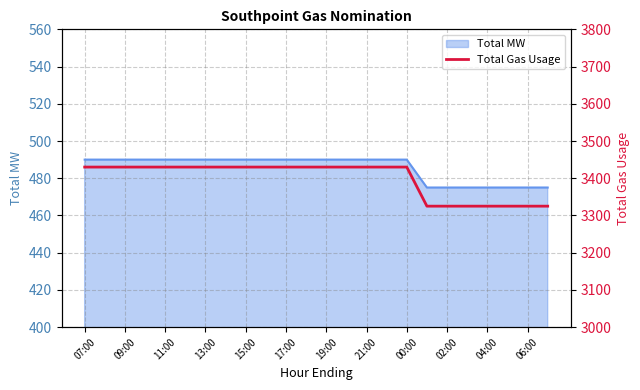

The value of Total MW at 09:00 is 490. True or false?

True